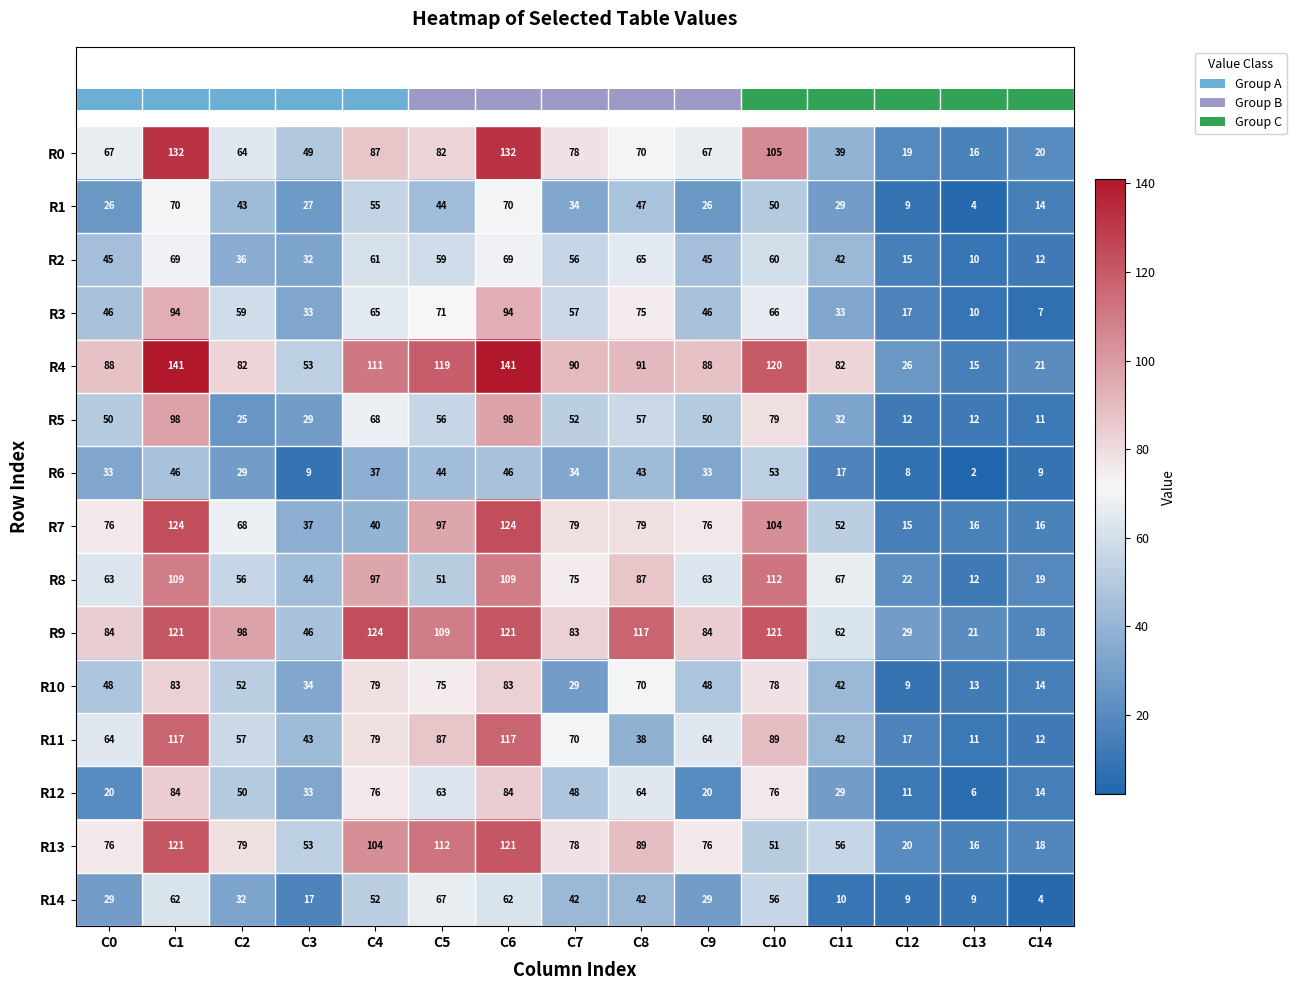

At C8, list the series in order from smallest to largest.

R11, R14, R6, R1, R5, R12, R2, R0, R10, R3, R7, R8, R13, R4, R9